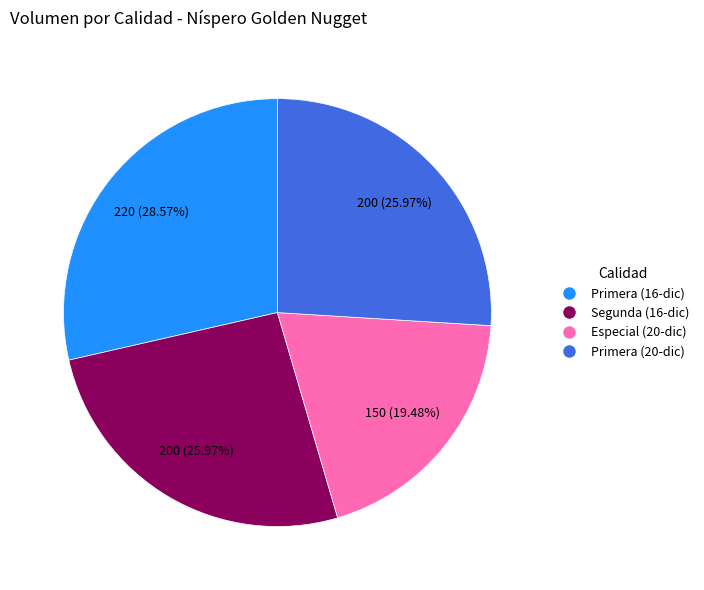

Which slice is the smallest?

Especial (20-dic)